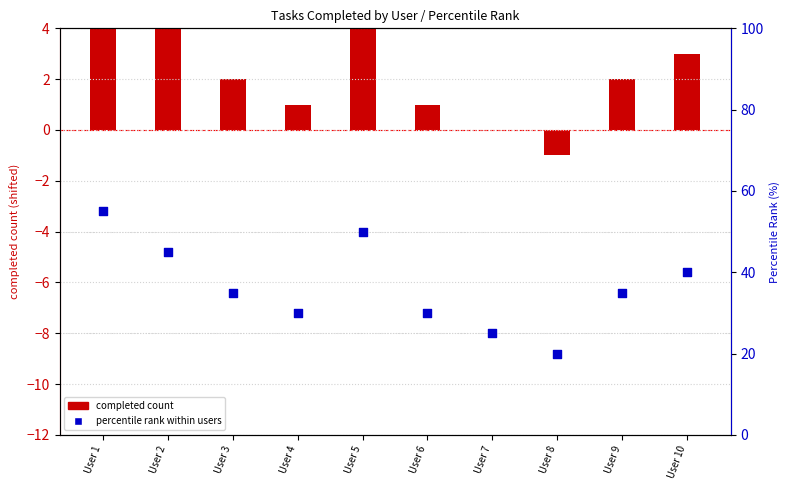

Which series reaches the minimum Y coordinate?

completed count